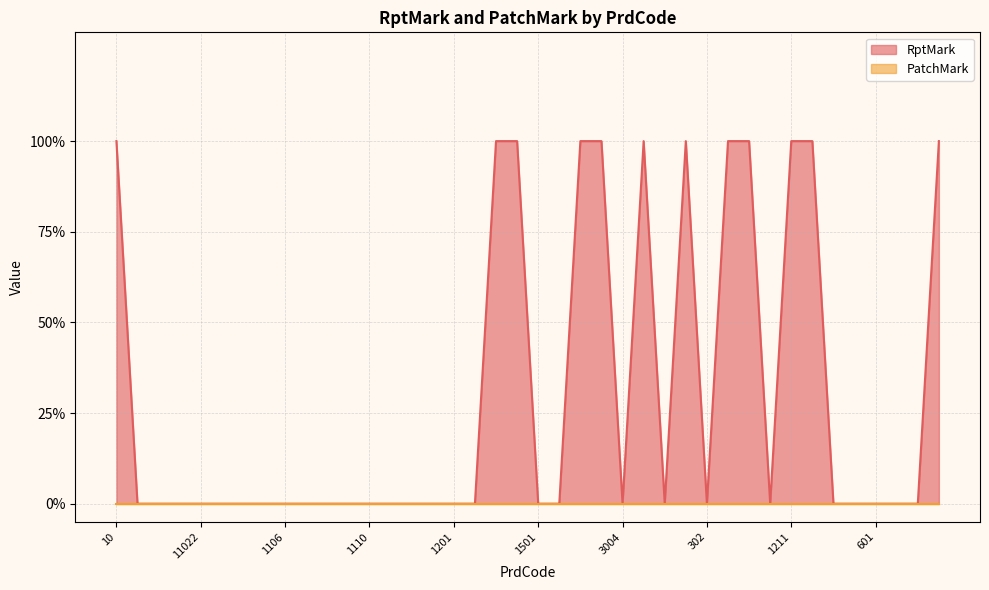

What is the difference between the maximum and minimum values?

1